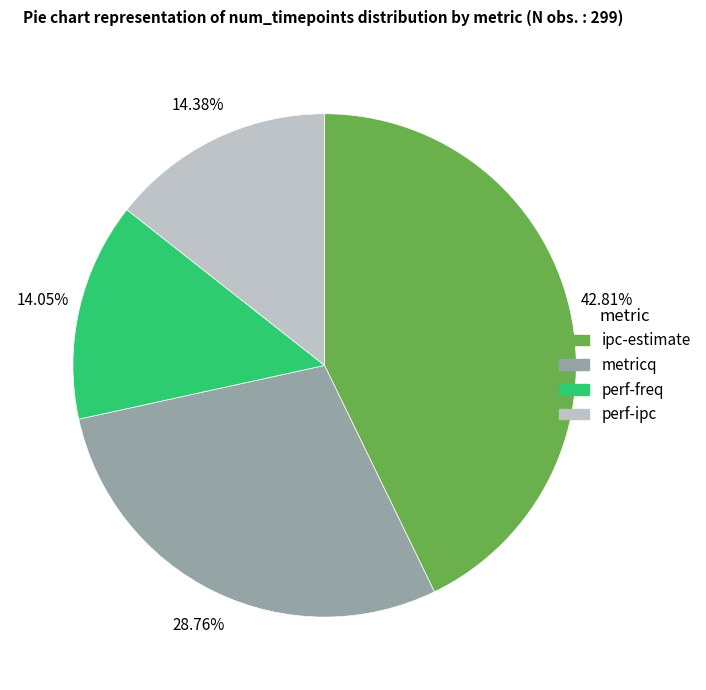

Is it true that perf-freq is 29% of the pie?

False